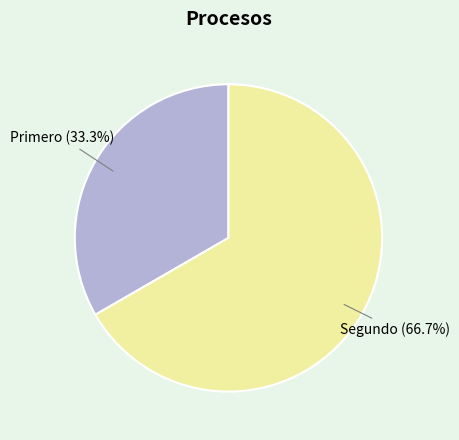

Does any single category account for the majority?

Yes